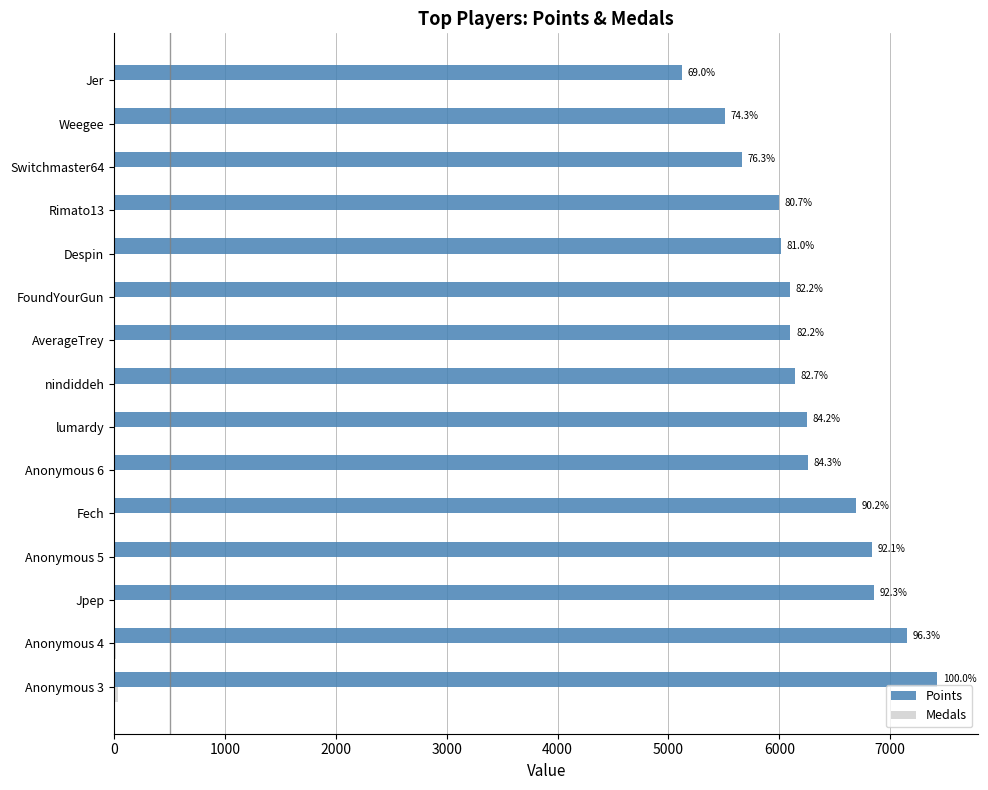

Does the chart contain stacked bars?

No